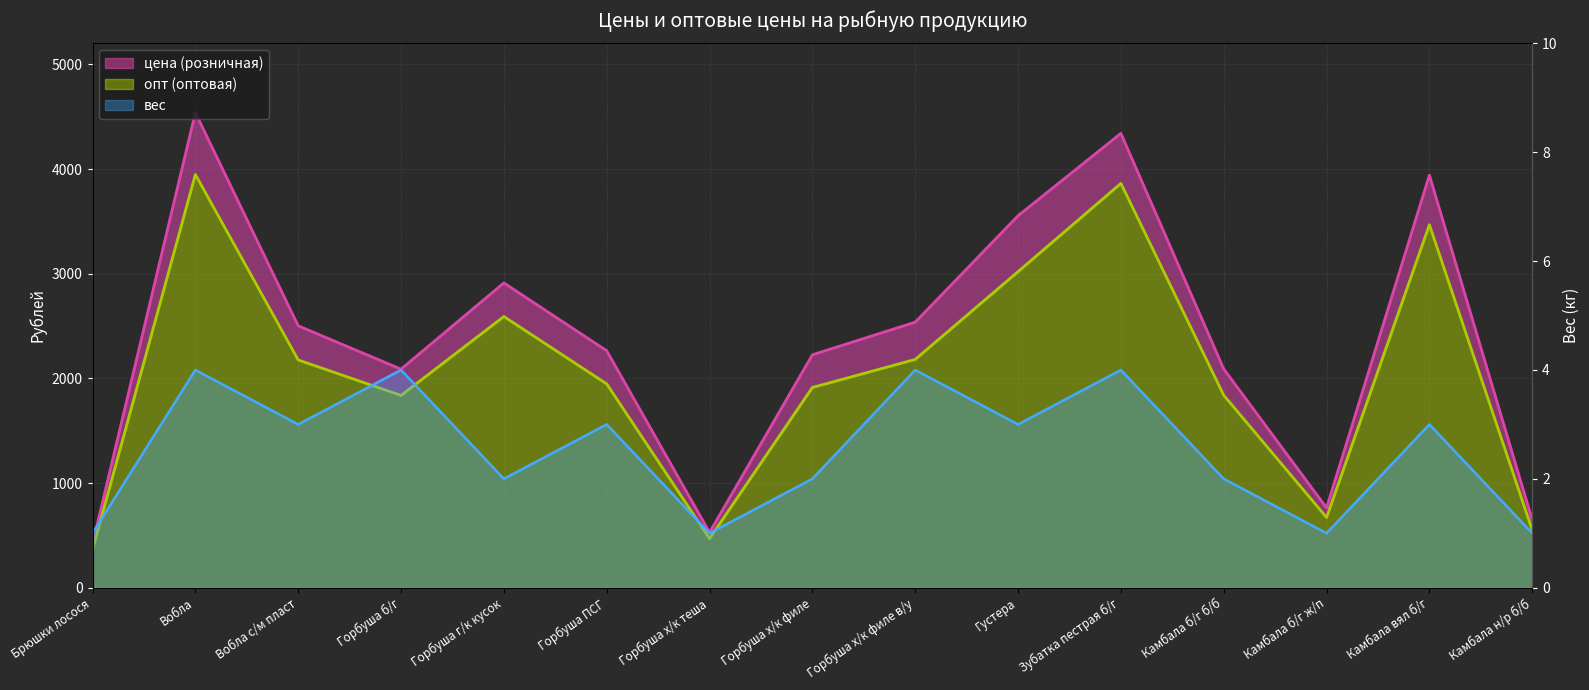

Is it true that цена equals 763 at Камбала б/г ж/п?

True